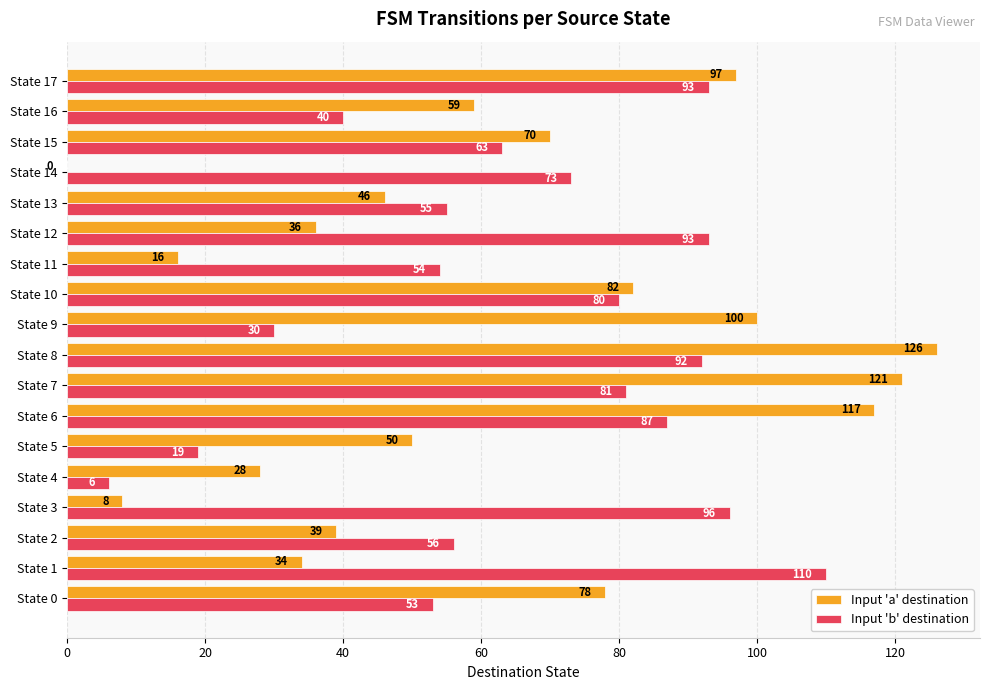

What is the total value across all series at State 15?

133